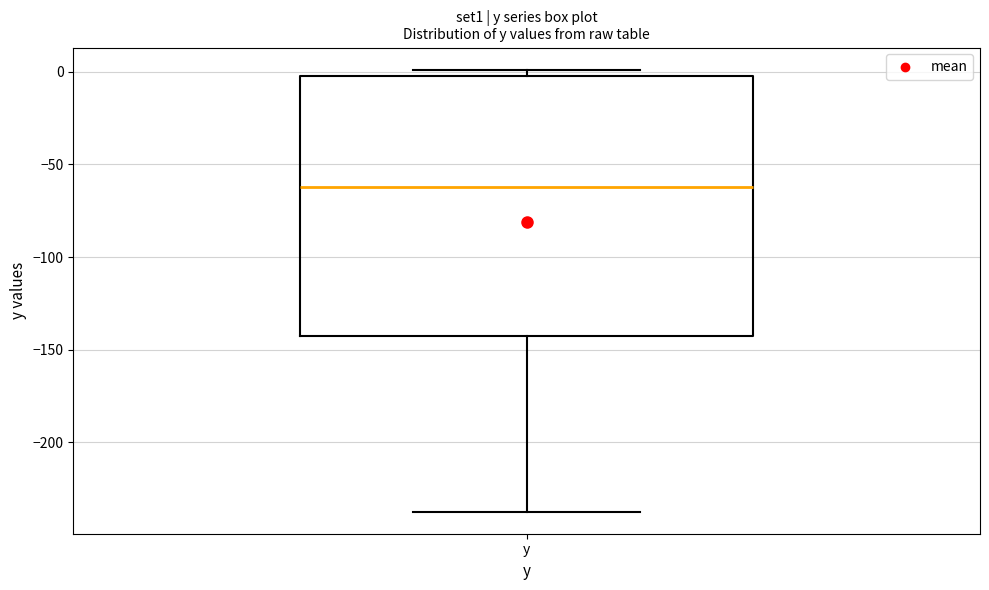

Read this box plot against the y-axis: the position of the median line, the range covered by the box, and the ends of both whiskers. The values are not printed on the chart, so give them approximately, as read against the axis.

median -60, box -145 to 0, whiskers -235 to 0 (just above the box's upper edge)